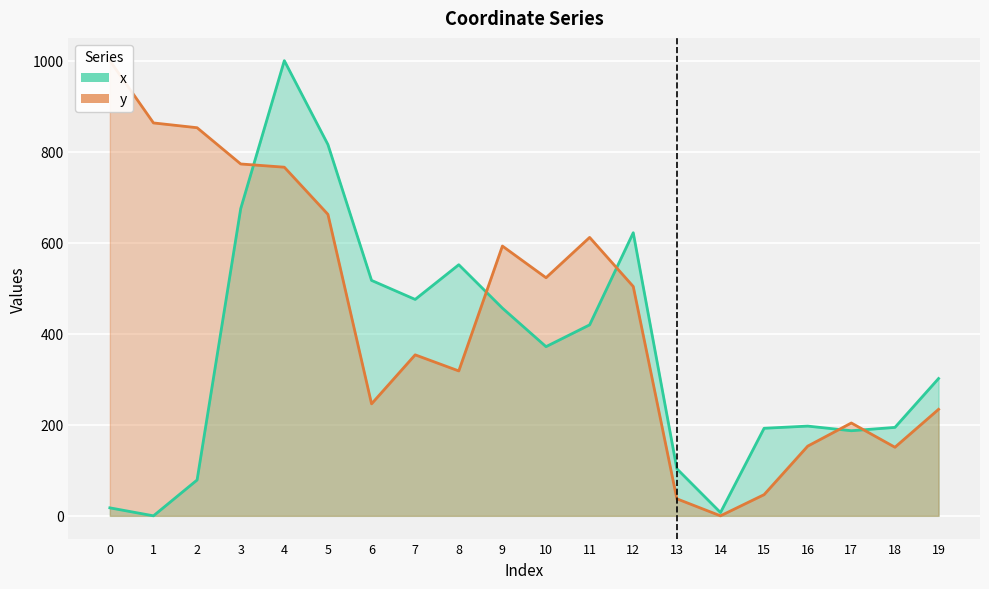

At how many categories does at least one series exceed 542?

10